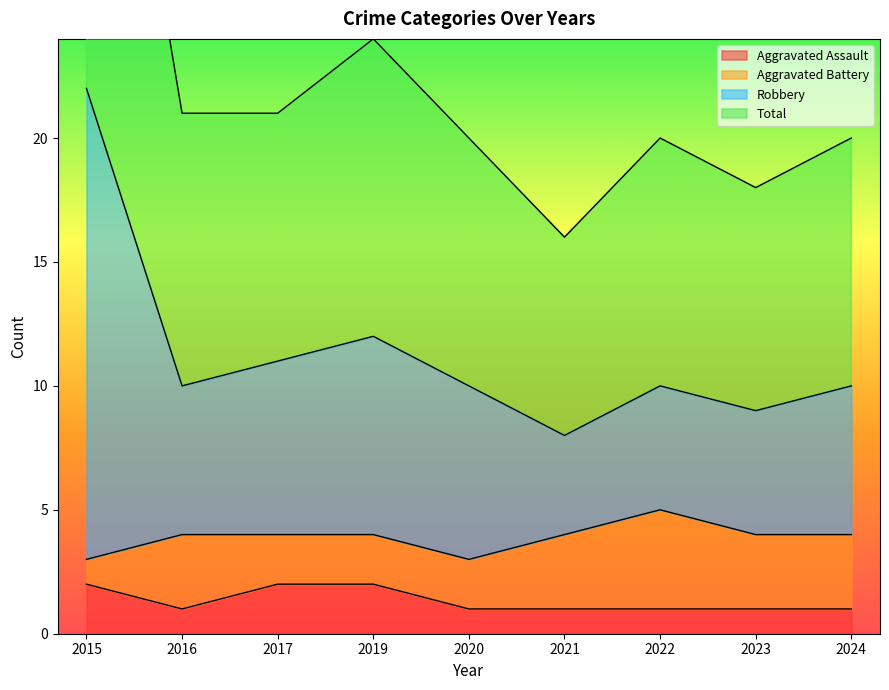

Which series has the largest total across all categories?

Total